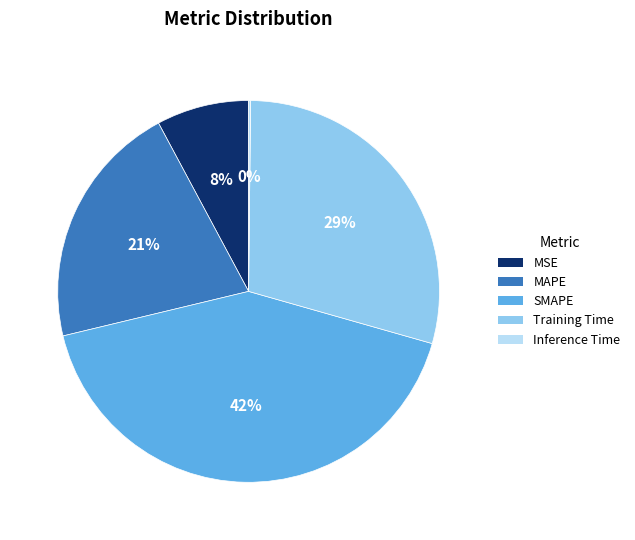

To the nearest percent, what is the difference between the largest and smallest slice percentages?

42%